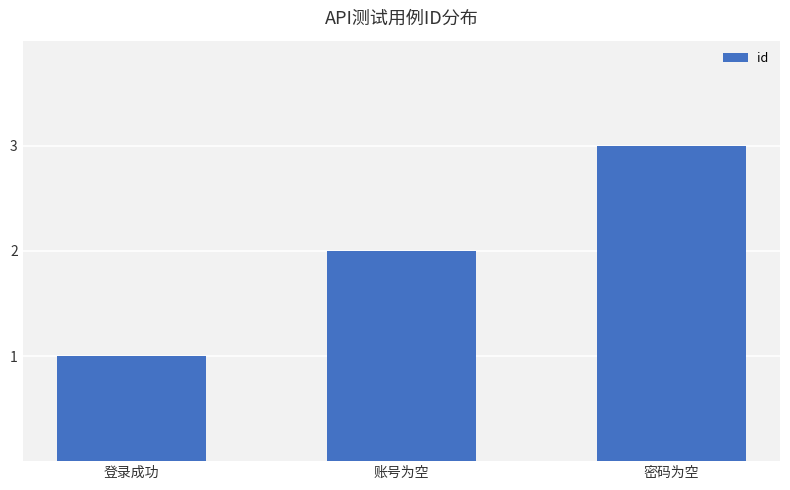

Reading right to left, transcribe all the data shown in this chart.

密码为空=3	账号为空=2	登录成功=1